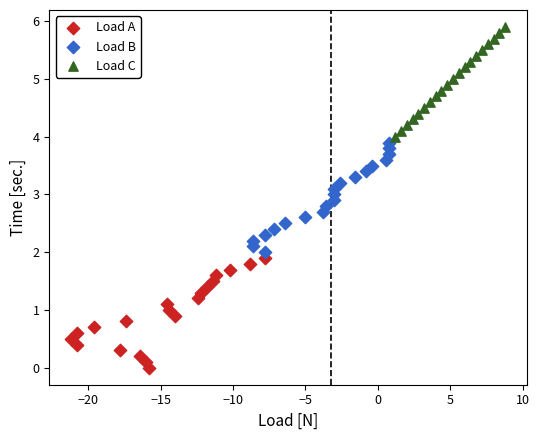

What are all the series names shown in the legend?

Load A, Load B, Load C